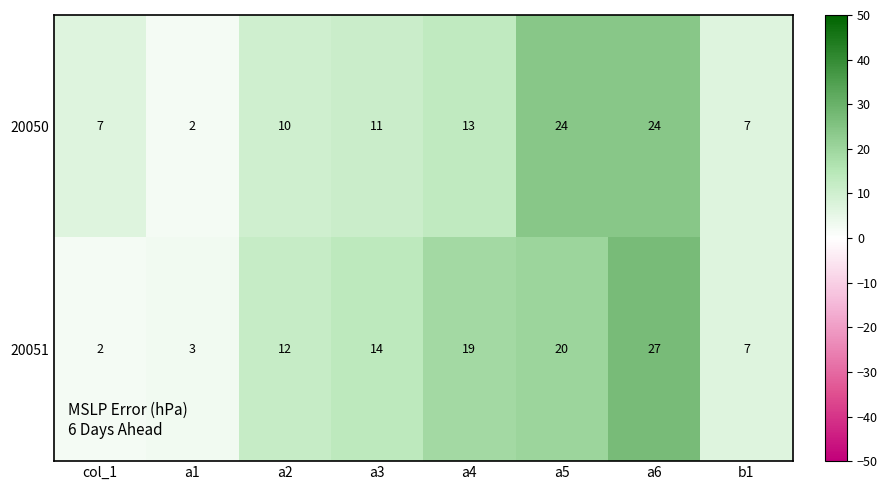

Reading left to right, what are all the values shown in this chart?

20050: 7	2	10	11	13	24	24	7
20051: 2	3	12	14	19	20	27	7